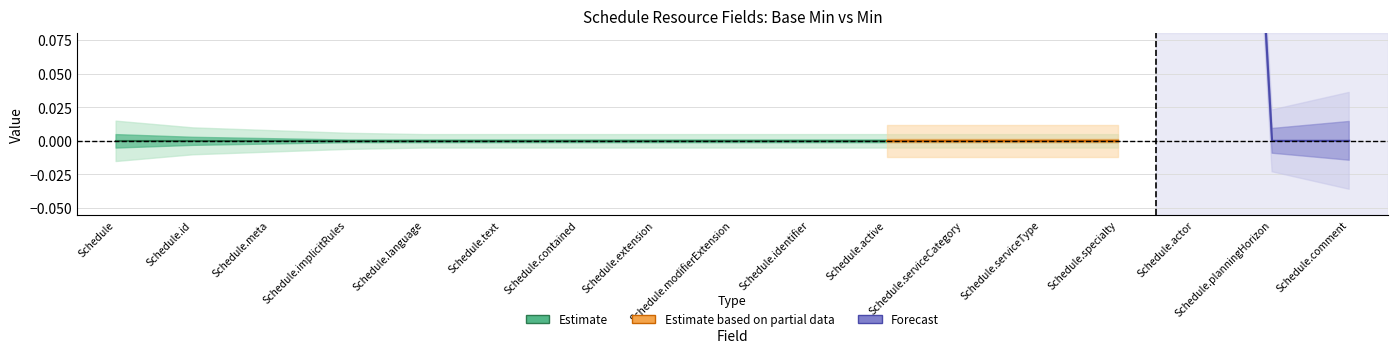

True or false: Base Min (Estimate) and Min (Estimate based on partial data) intersect in this chart.

False